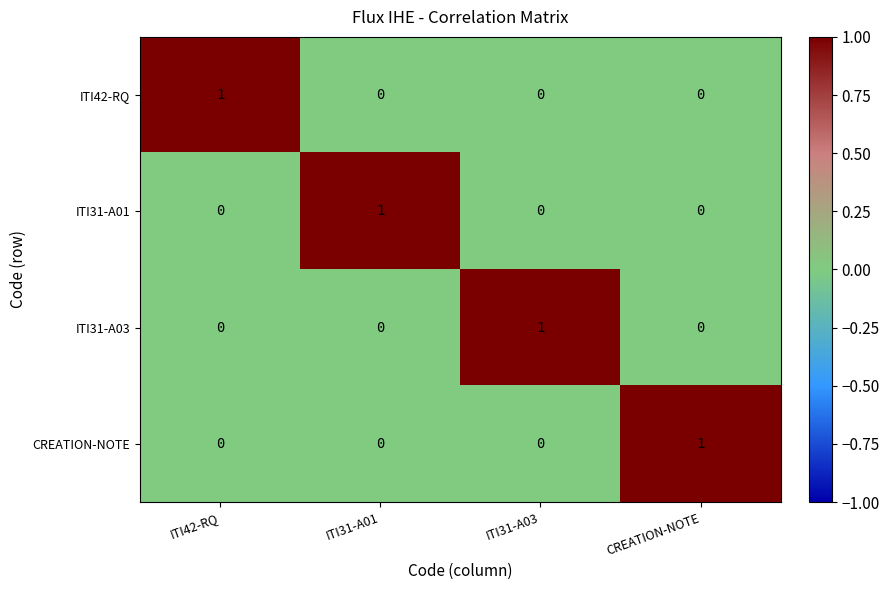

Reading right to left, list all the values displayed in this chart.

ITI42-RQ: CREATION-NOTE=0	ITI31-A03=0	ITI31-A01=0	ITI42-RQ=1
ITI31-A01: CREATION-NOTE=0	ITI31-A03=0	ITI31-A01=1	ITI42-RQ=0
ITI31-A03: CREATION-NOTE=0	ITI31-A03=1	ITI31-A01=0	ITI42-RQ=0
CREATION-NOTE: CREATION-NOTE=1	ITI31-A03=0	ITI31-A01=0	ITI42-RQ=0